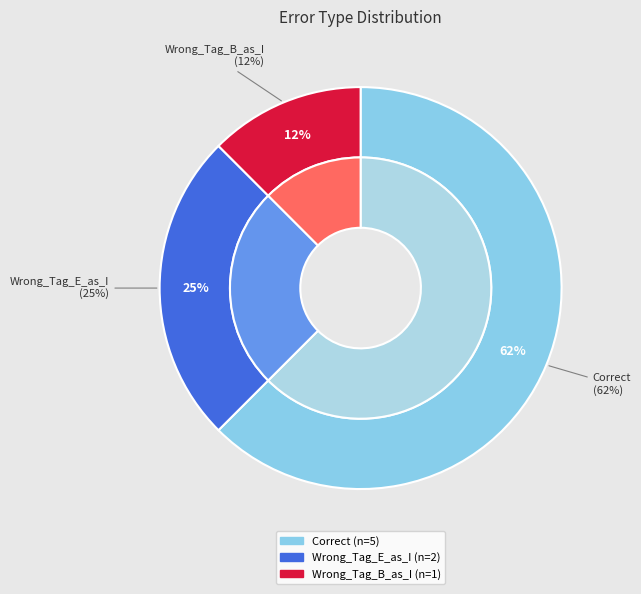

What percentage is the Correct slice, to the nearest percent?

62%